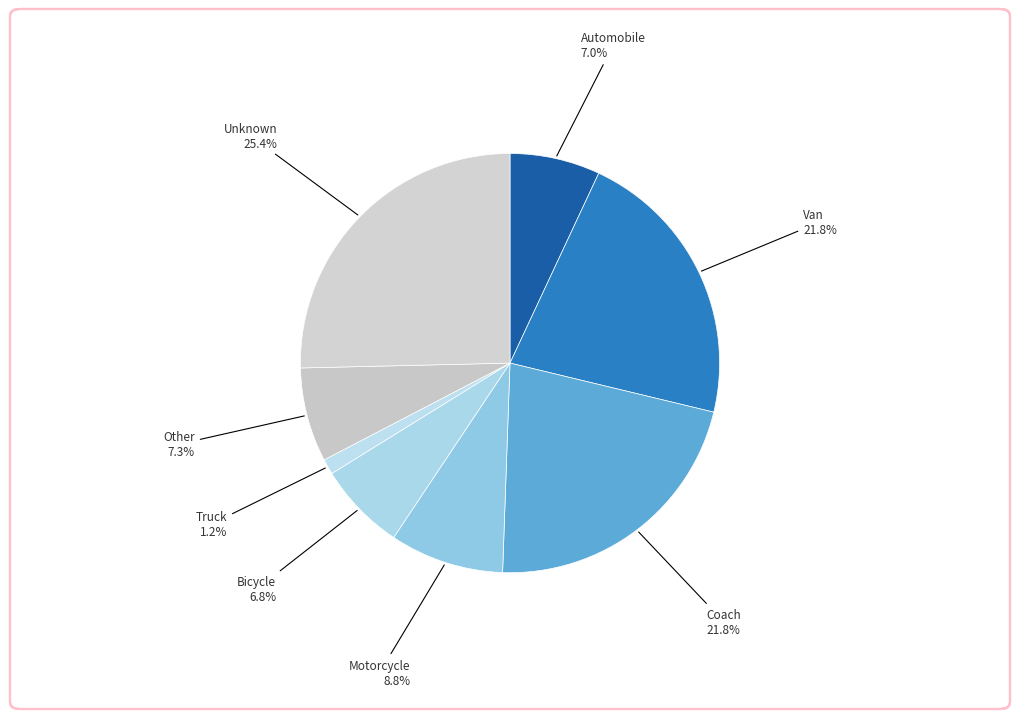

Combined, do Other and Truck account for over 50%?

No